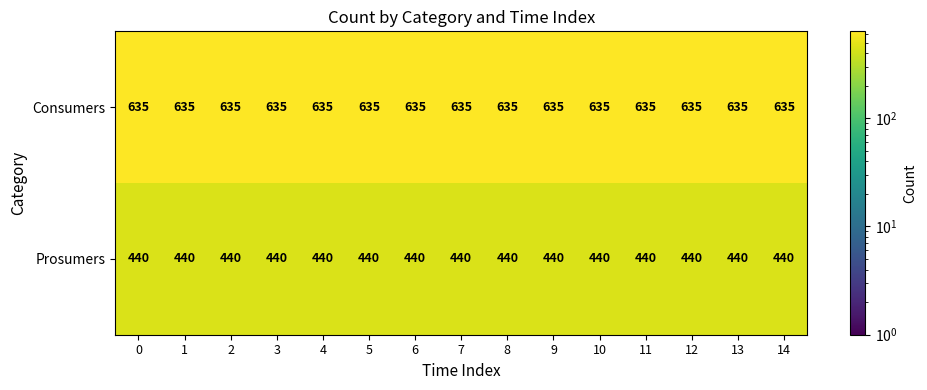

True or false: Consumers has a value of 635 at 11.

True